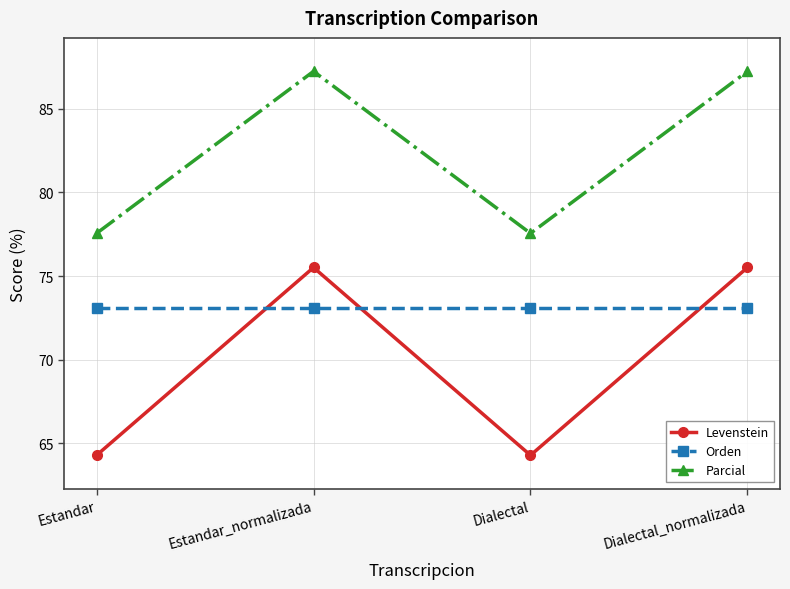

Rank the series by their average value, from highest to lowest.

Parcial, Orden, Levenstein